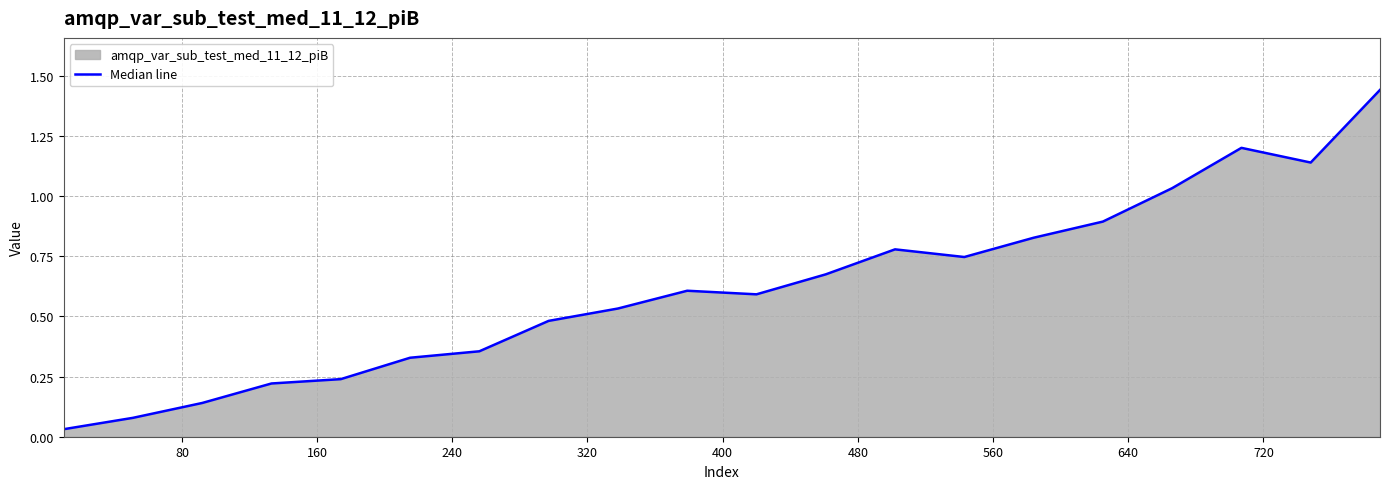

How many lines are shown in the chart?

1